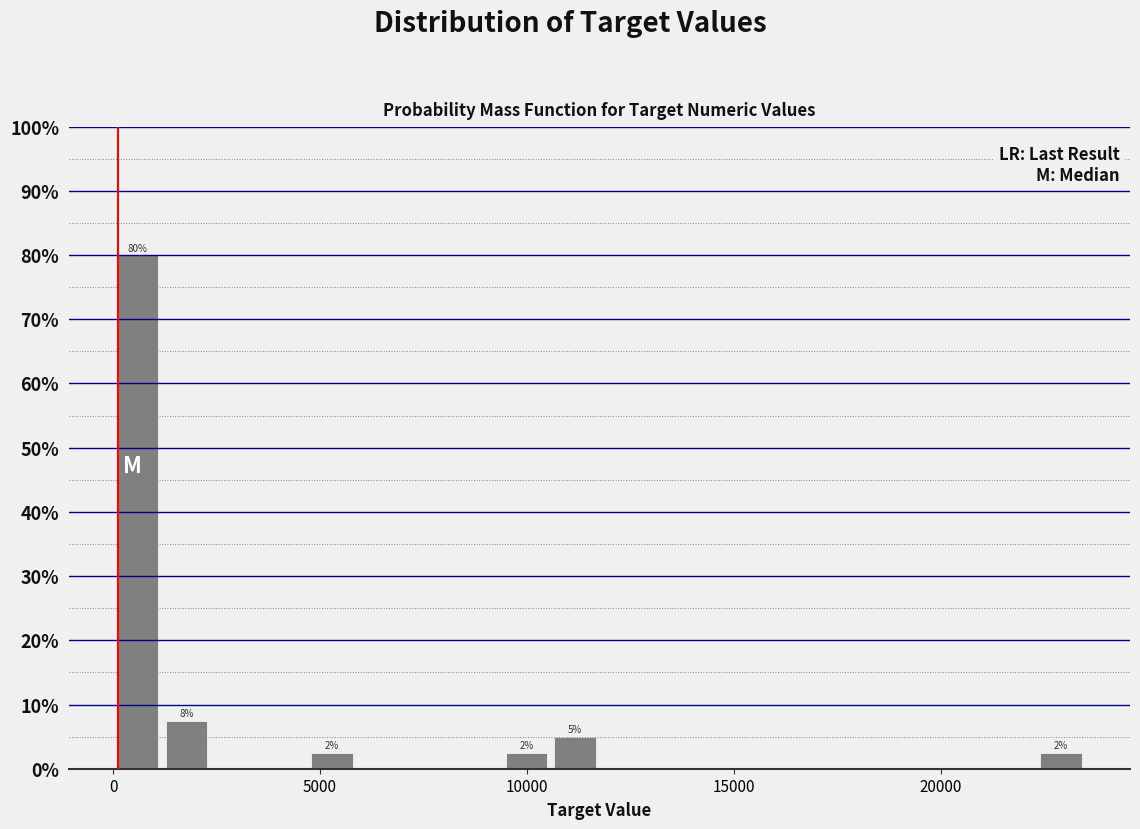

Around what value on the x-axis is the tallest bar? Give the approximate position of its centre, as read against the axis.

500